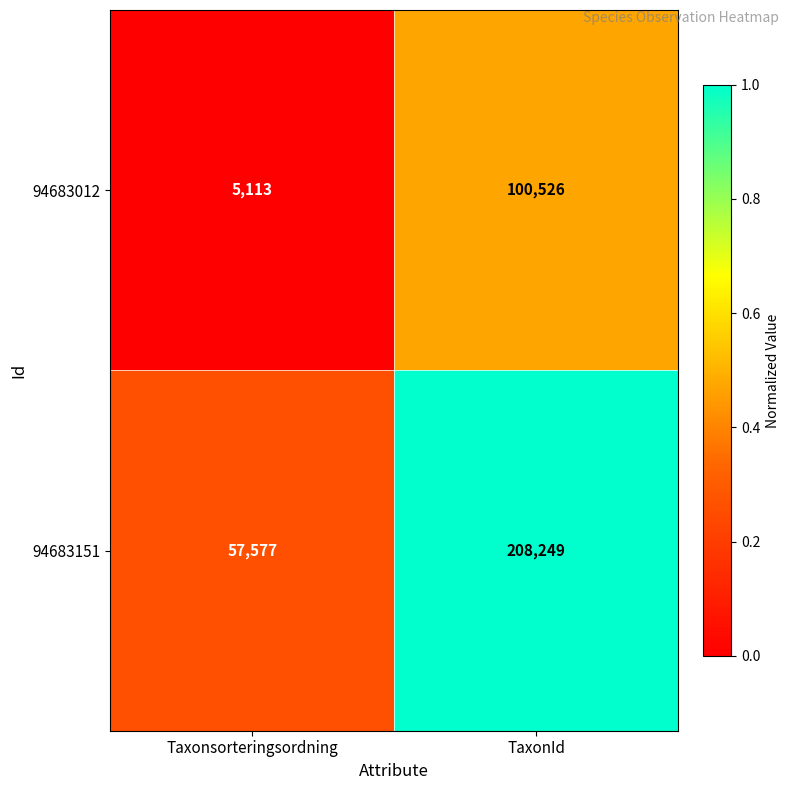

Rank the series by their maximum value, from highest to lowest.

94683151, 94683012